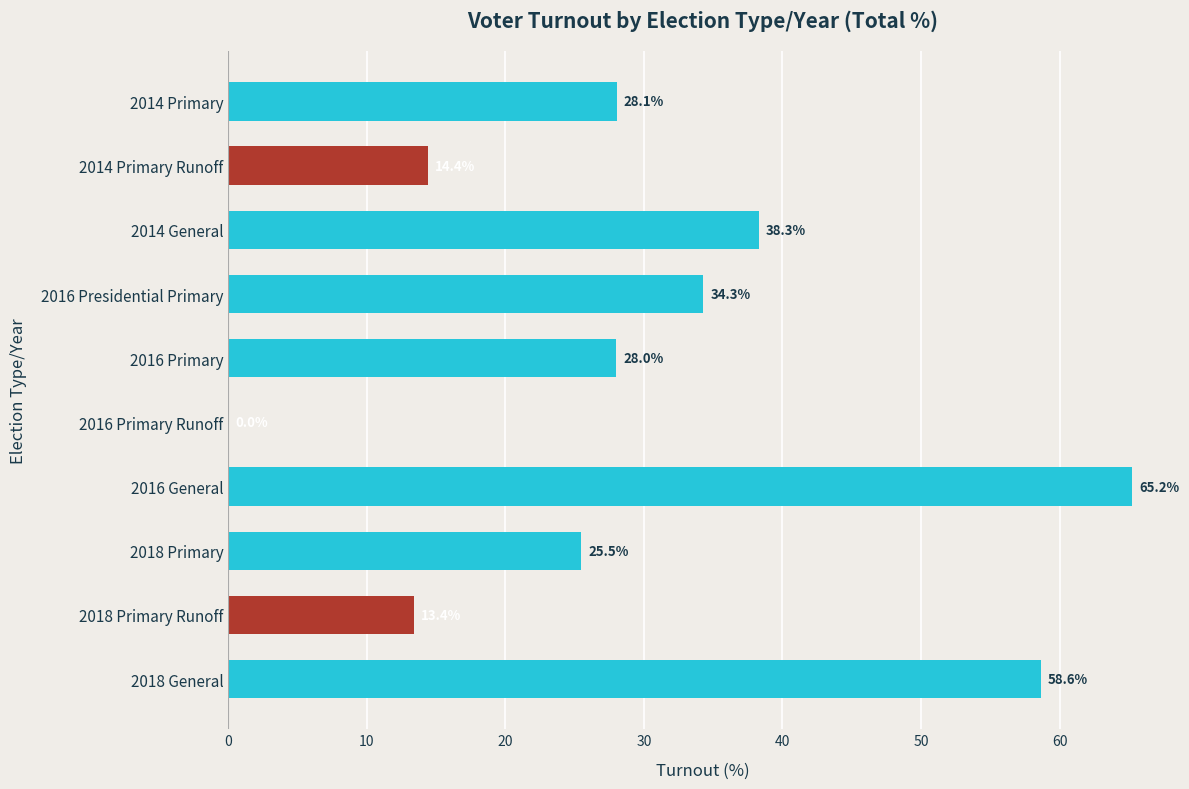

What is the ratio of the value at 2014 General to the value at 2018 Primary Runoff?

2.9